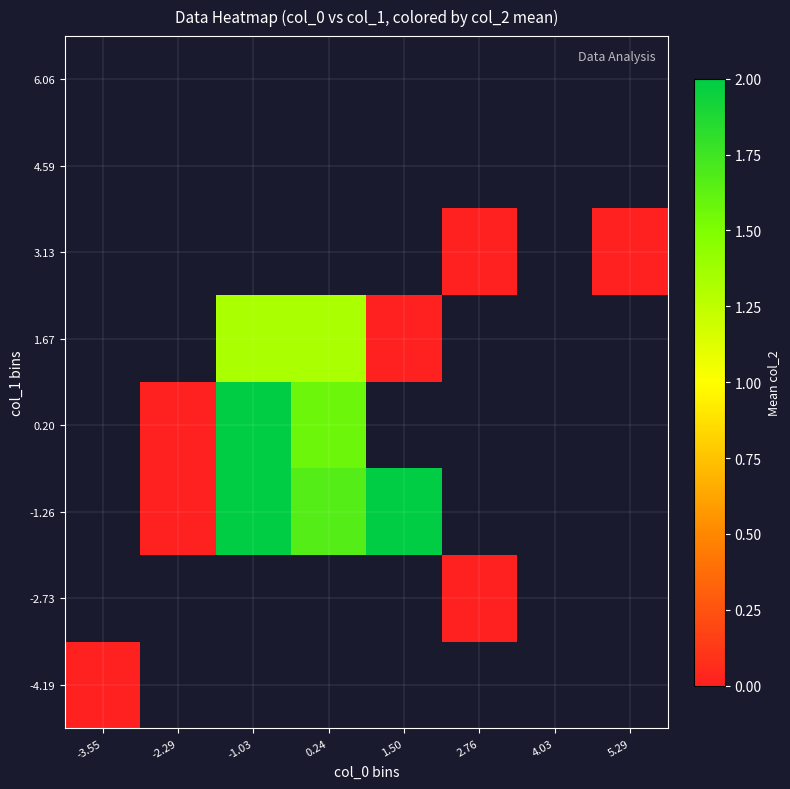

List the series in order of their peak value, highest first.

-4.19, -2.73, -1.26, 0.20, 1.67, 3.13, 4.59, 6.06